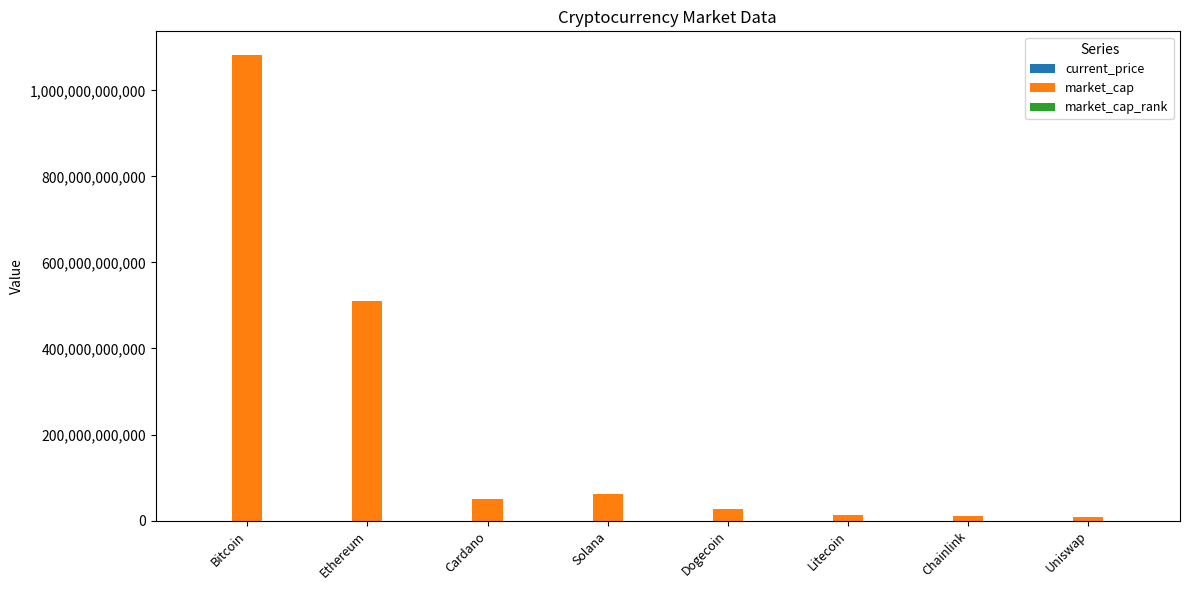

Are the bars horizontal?

No